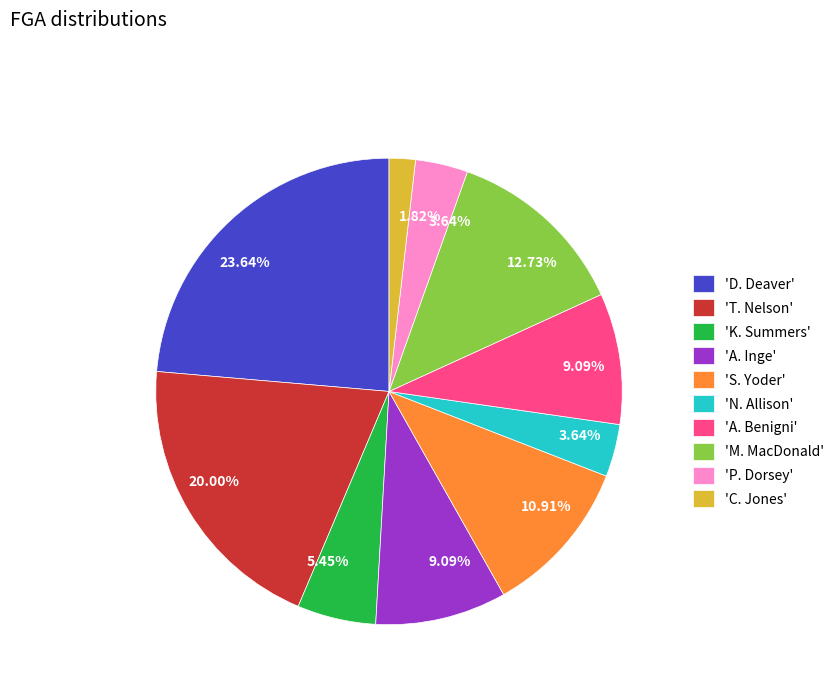

Is there any slice that represents more than half of the pie?

No